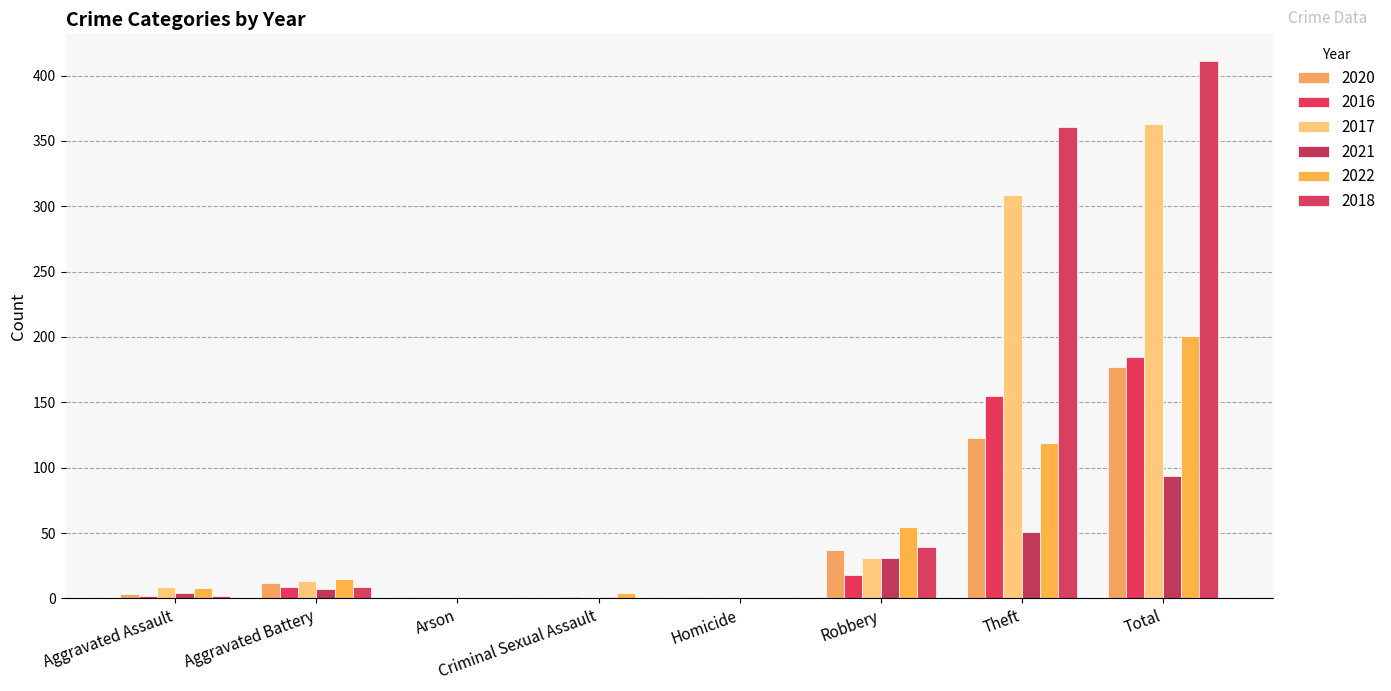

What is the difference between the maximum and minimum values in the 2021 series?

94